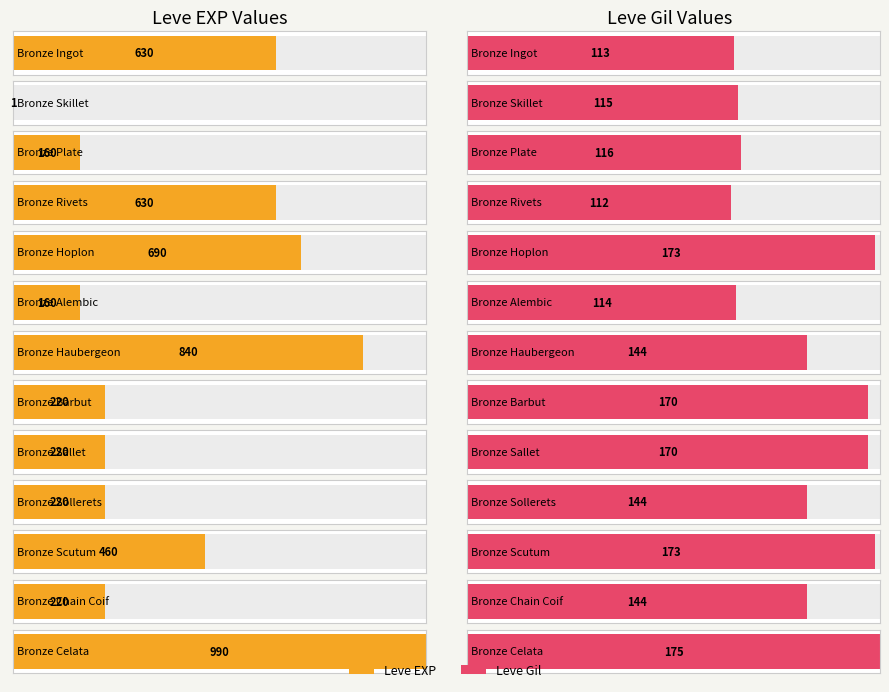

What are all the series names shown in the legend?

Leve EXP, Leve Gil